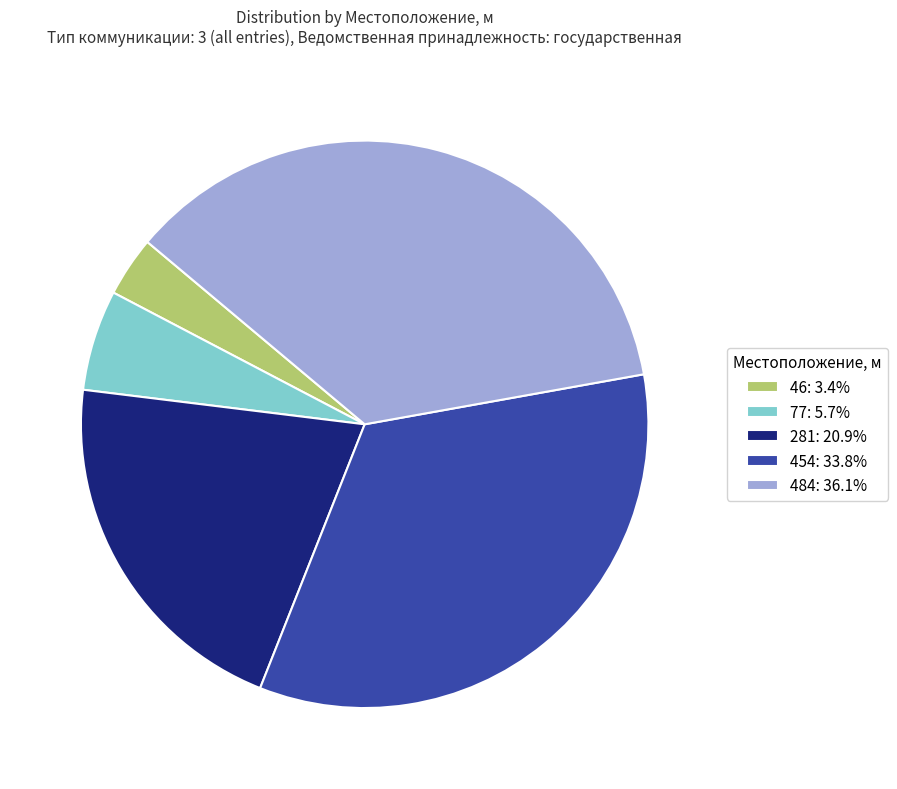

Is it true that 281 is 21% of the pie?

True